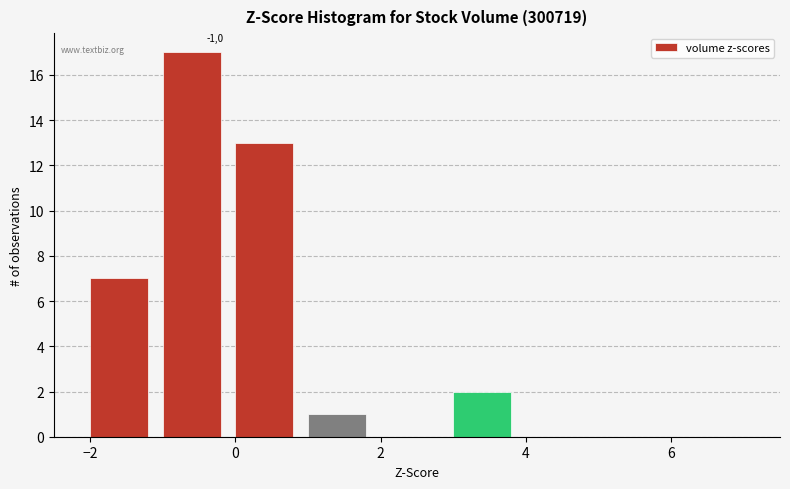

Which range on the x-axis has the tallest bar?

-1 to 0